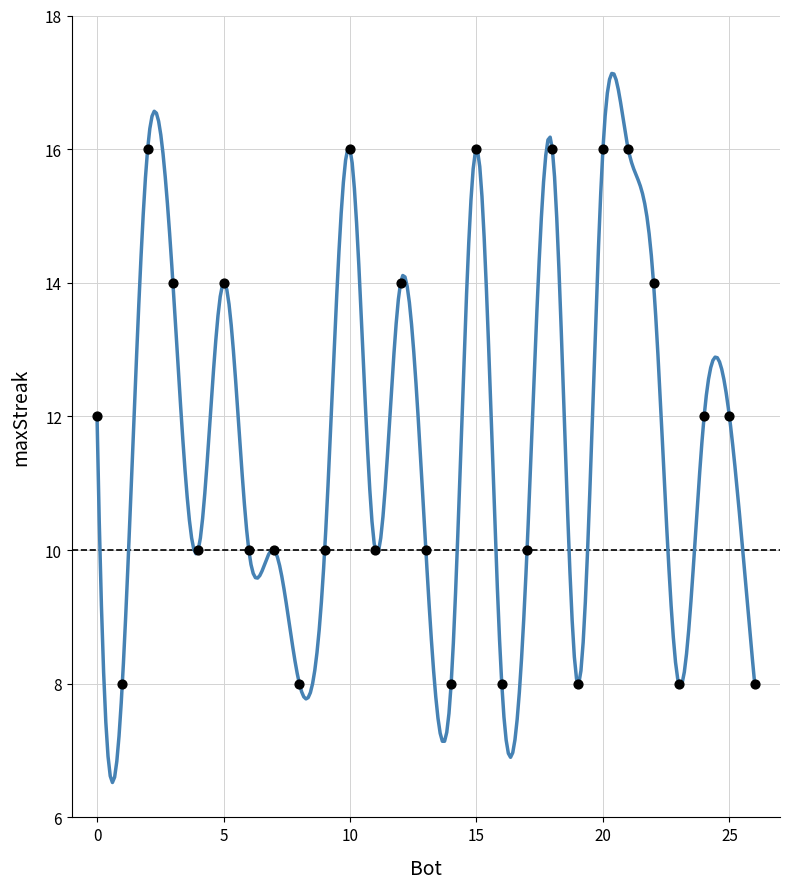

What is the range of X values (max minus min)?

26